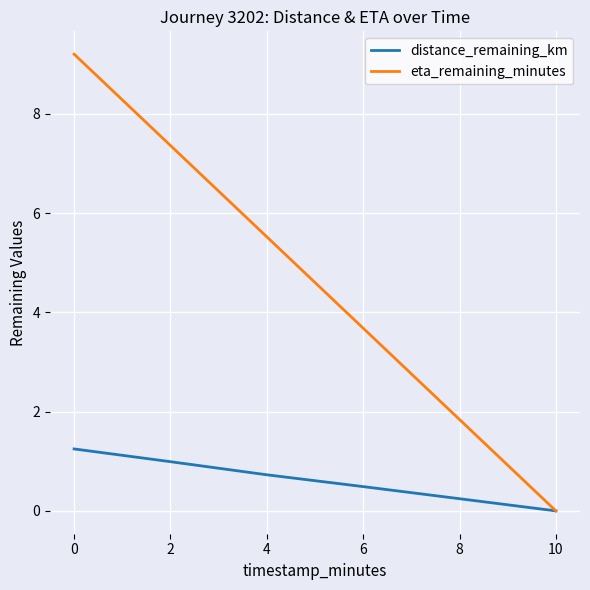

The value of eta_remaining_minutes at 2 is 7.4. True or false?

True